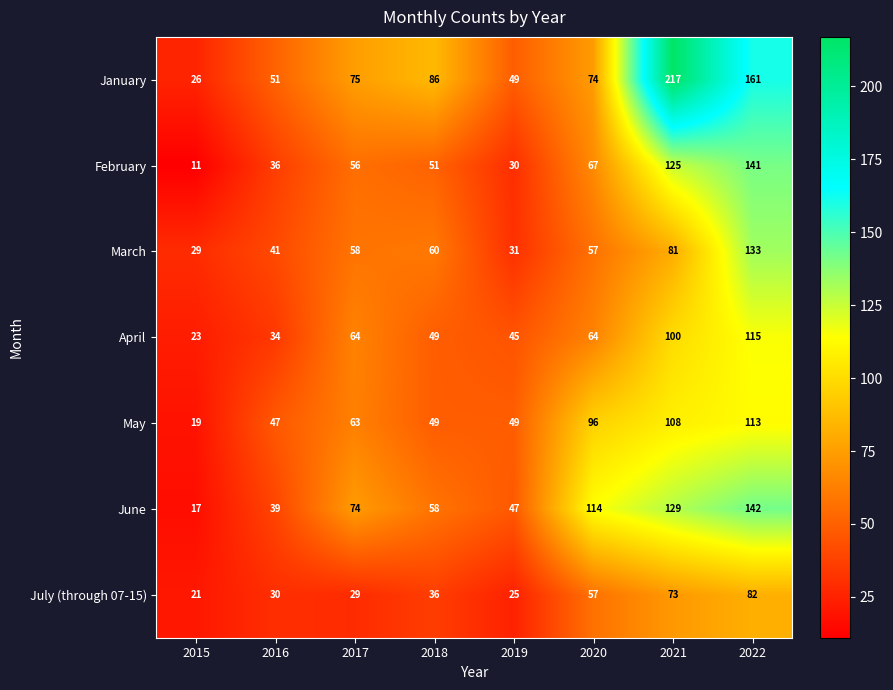

List the series in order of their peak value, highest first.

January, June, February, March, April, May, July (through 07-15)